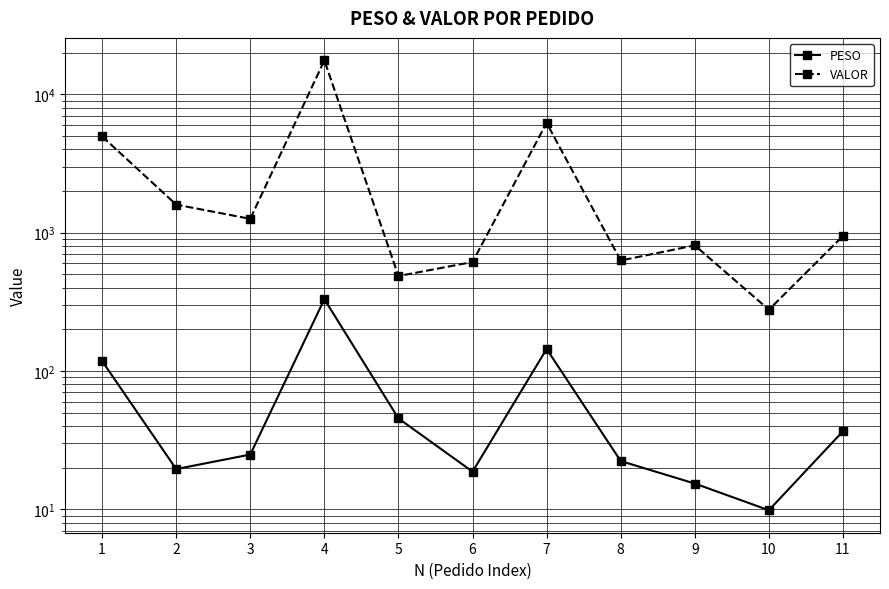

Is it true that VALOR equals 276.9 at 10?

True